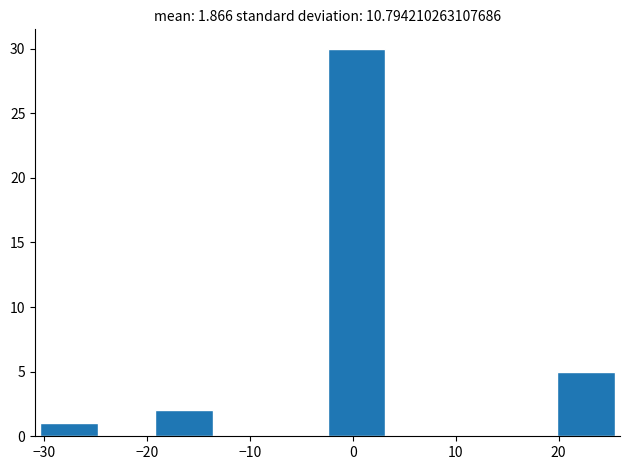

Reading left to right, transcribe this chart: for each bar, give the range it covers on the x-axis and its height. Neither the bar edges nor the heights are printed on the chart, so give them approximately, as read against the axes.

-30 to -25: 1
-25 to -19: 0
-19 to -14: 2
-14 to -8: 0
-8 to -2: 0
-2 to 3: 30
3 to 9: 0
9 to 14: 0
14 to 20: 0
20 to 25: 5